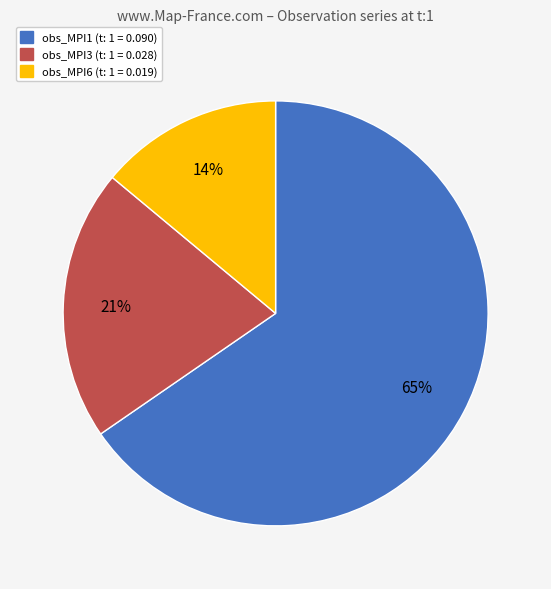

To the nearest percent, what percentage of the pie is obs_MPI1?

65%